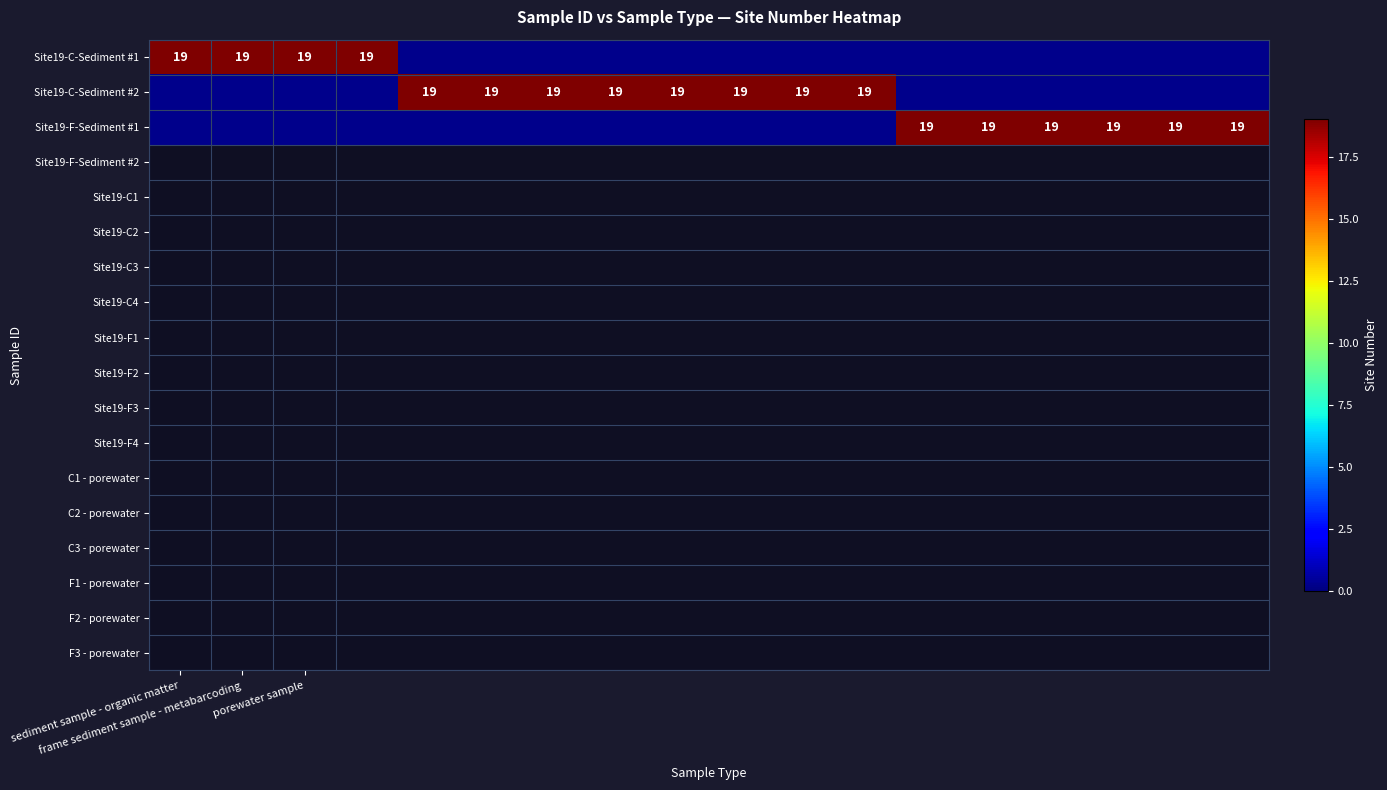

Rank the series at Site19-F1 from highest to lowest value.

frame sediment sample - metabarcoding, sediment sample - organic matter, porewater sample